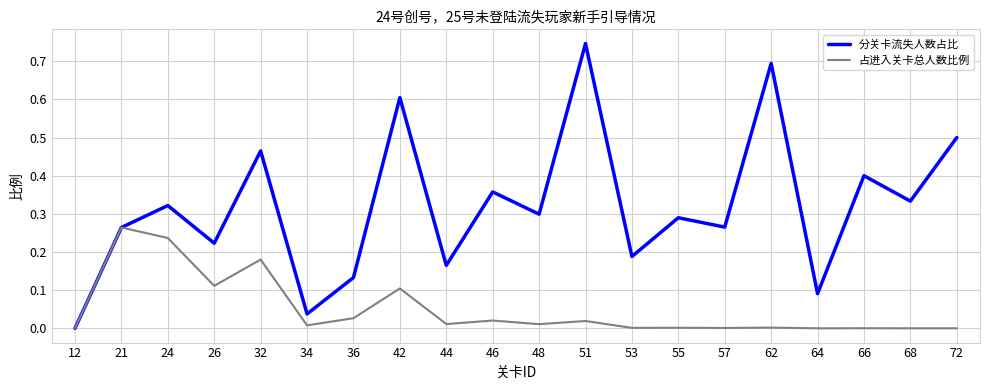

Which category has the highest value across all series?

51